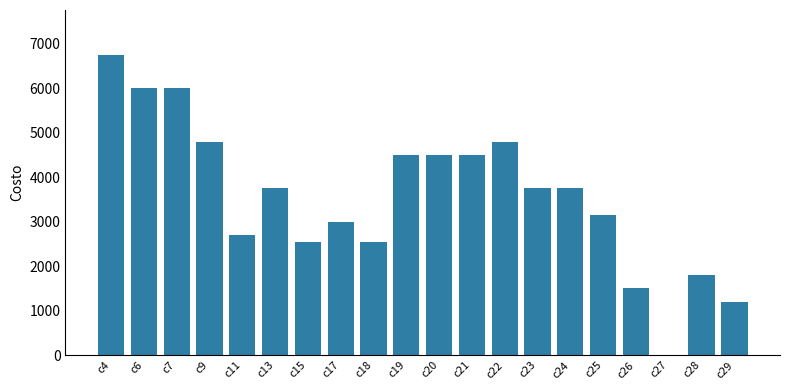

How many series are shown in this chart?

1